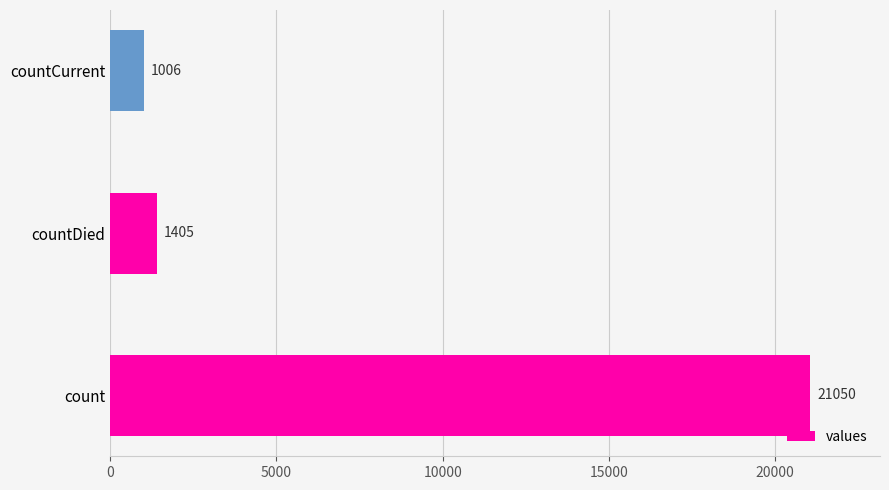

How many categories are shown in the chart?

3